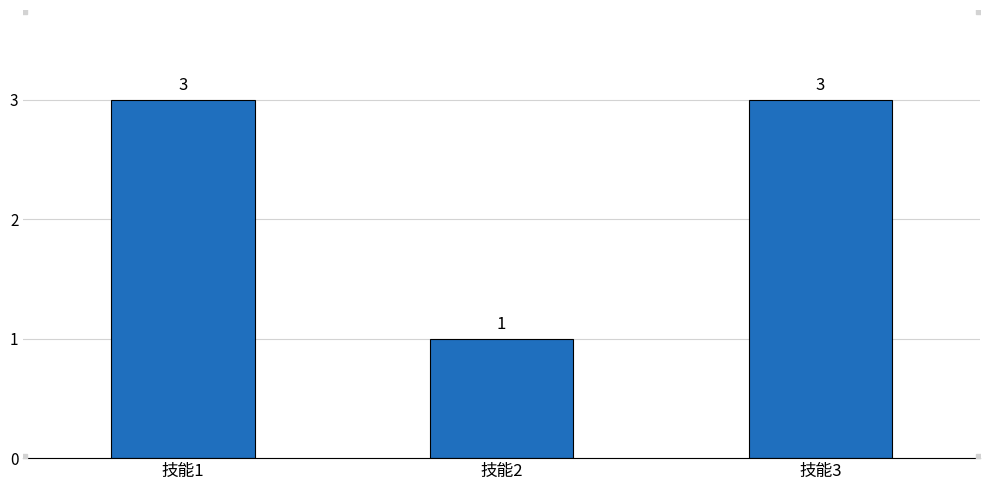

Is it true that the value at 技能2 is 1?

True